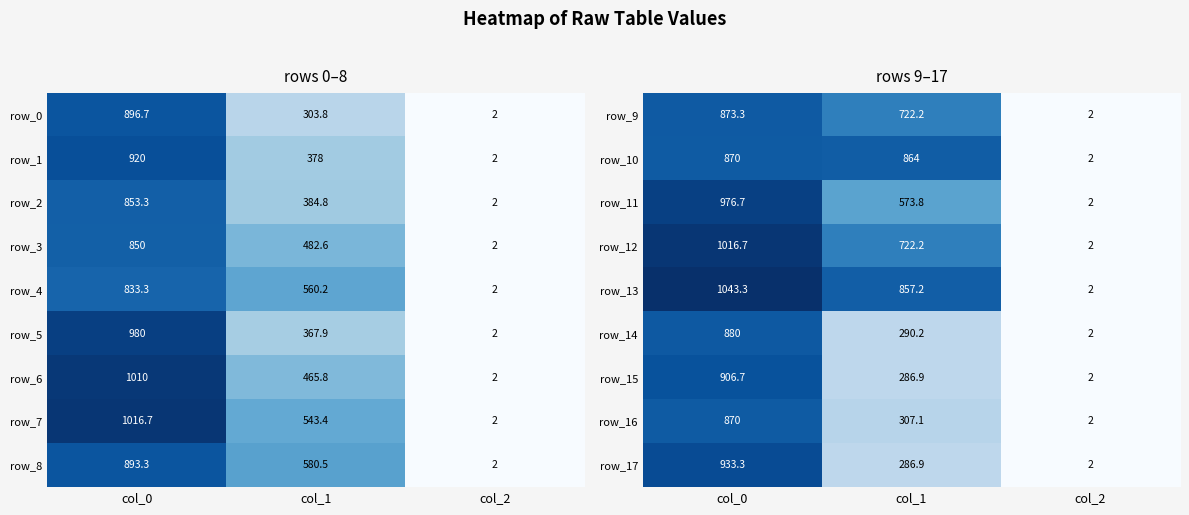

True or false: row_16 has a value of 0.4 at col_2.

False